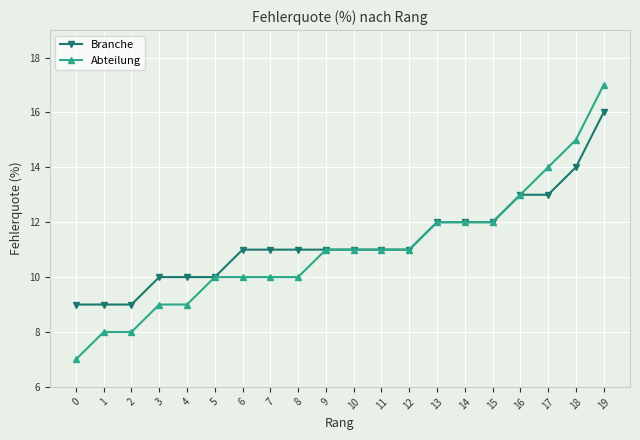

List the series in order of their peak value, highest first.

Abteilung, Branche